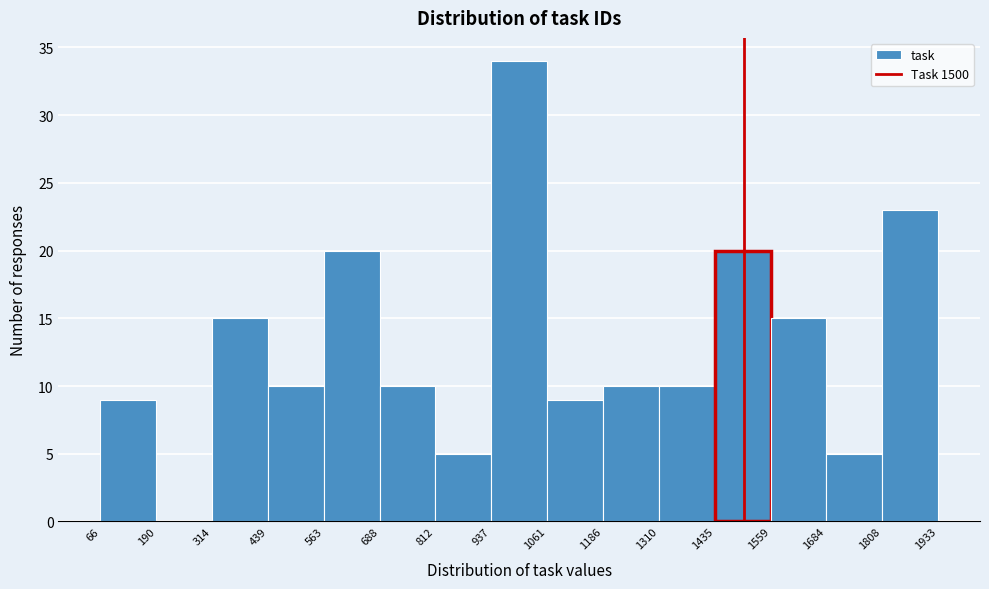

Reading left to right, list every bar in this chart as the range it spans on the x-axis followed by its height. The values are not printed on the chart, so give them approximately, as read against the axis.

66 to 190: 9
190 to 314: 0
314 to 439: 15
439 to 563: 10
563 to 688: 20
688 to 812: 10
812 to 937: 5
937 to 1061: 34
1061 to 1186: 9
1186 to 1310: 10
1310 to 1435: 10
1435 to 1559: 20
1559 to 1684: 15
1684 to 1808: 5
1808 to 1933: 23